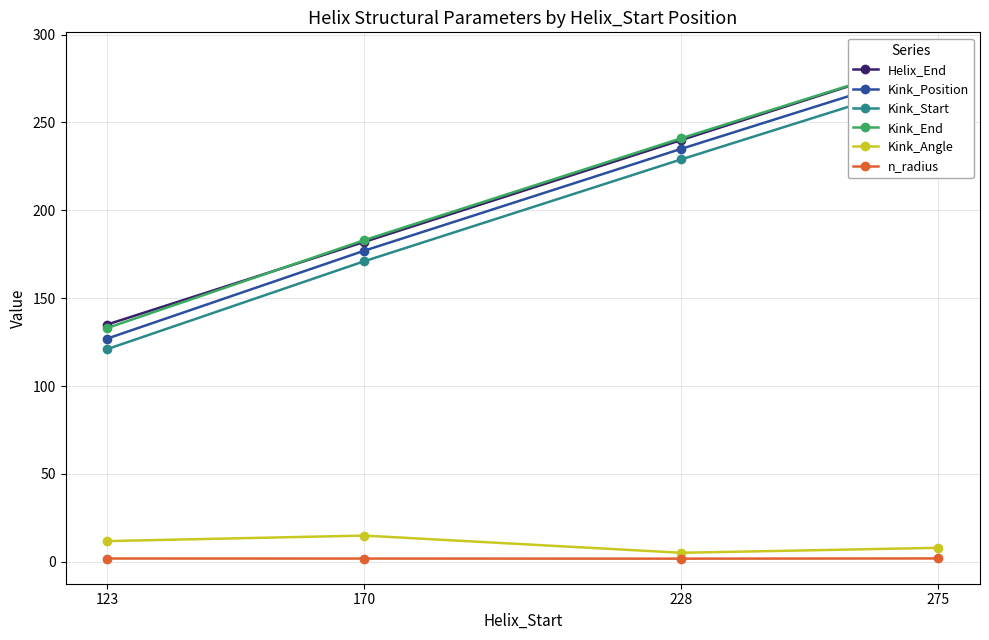

True or false: Kink_Start and n_radius intersect in this chart.

False